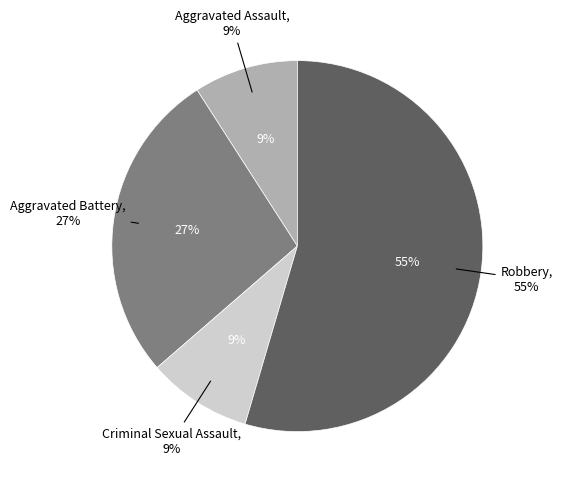

Does Robbery represent more than half of the total?

Yes